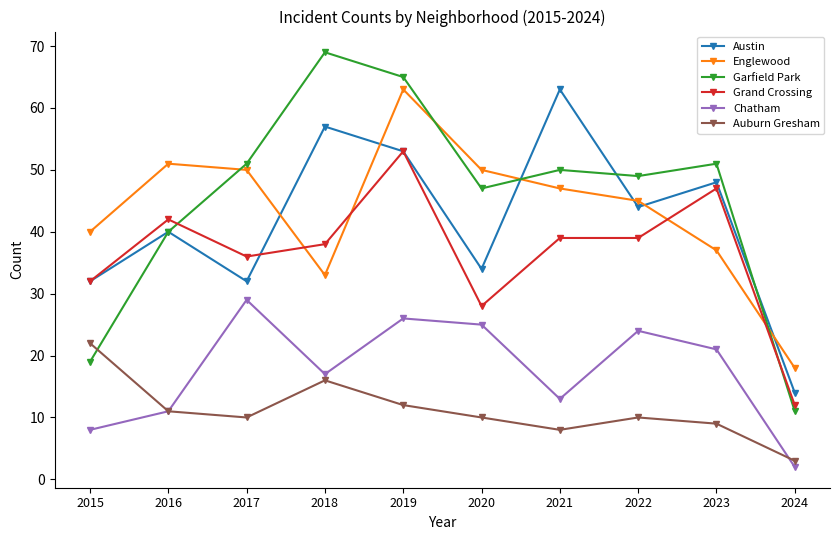

Count the number of categories in the chart.

10